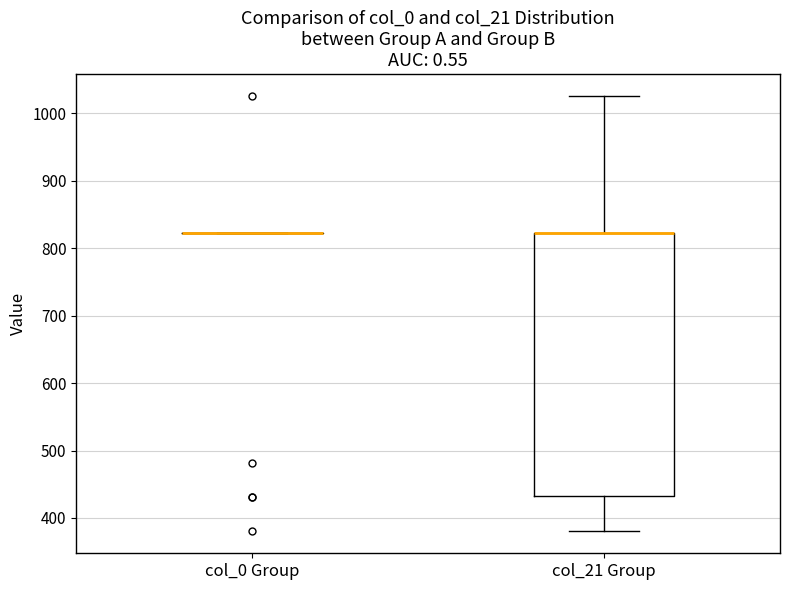

Reading left to right, read every box against the y-axis: the position of its median line, the range the box covers, and the ends of its whiskers. The values are not printed on the chart, so give them approximately, as read against the axis.

col_0 Group: box collapsed to a line at 820, whiskers 820 to 820
col_21 Group: median 820 (drawn on the box's upper edge), box 430 to 820, whiskers 380 to 1030